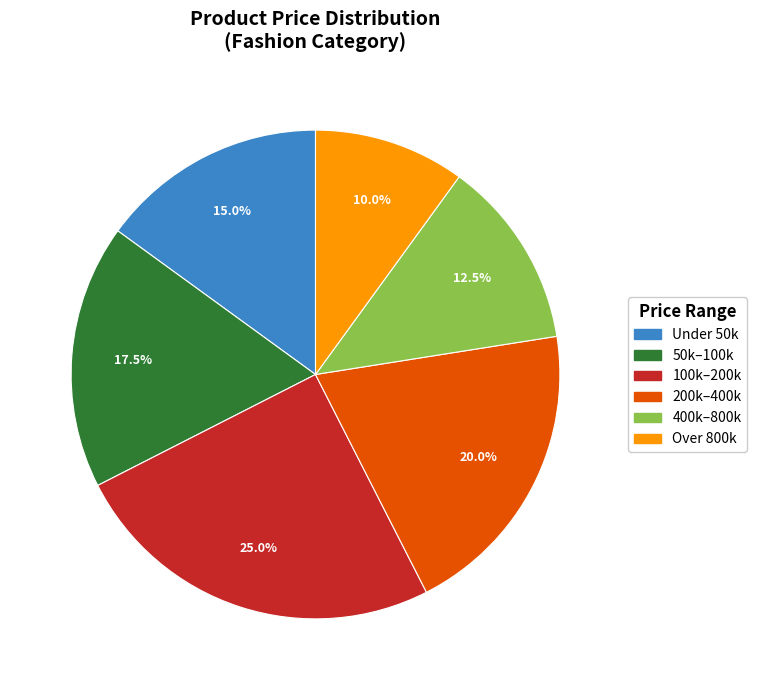

What percentage is NOT represented by Over 800k?

90.0%